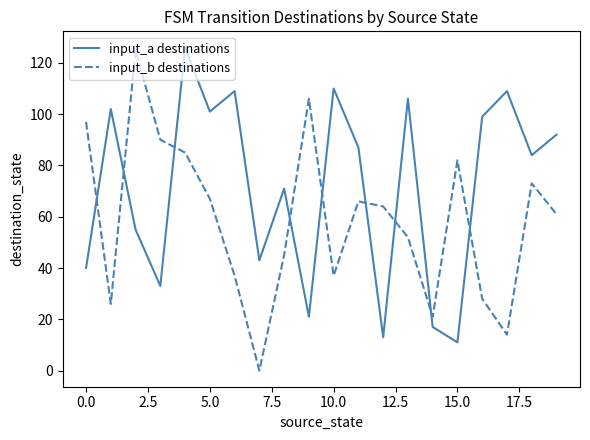

What is the greatest value displayed?

126